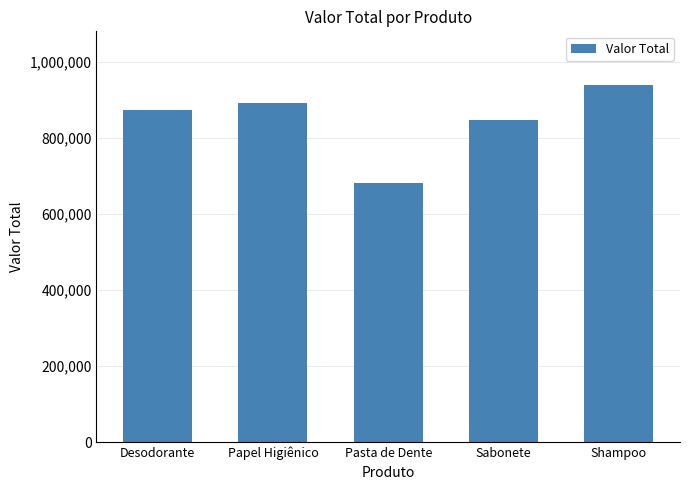

How many series are shown in this chart?

1